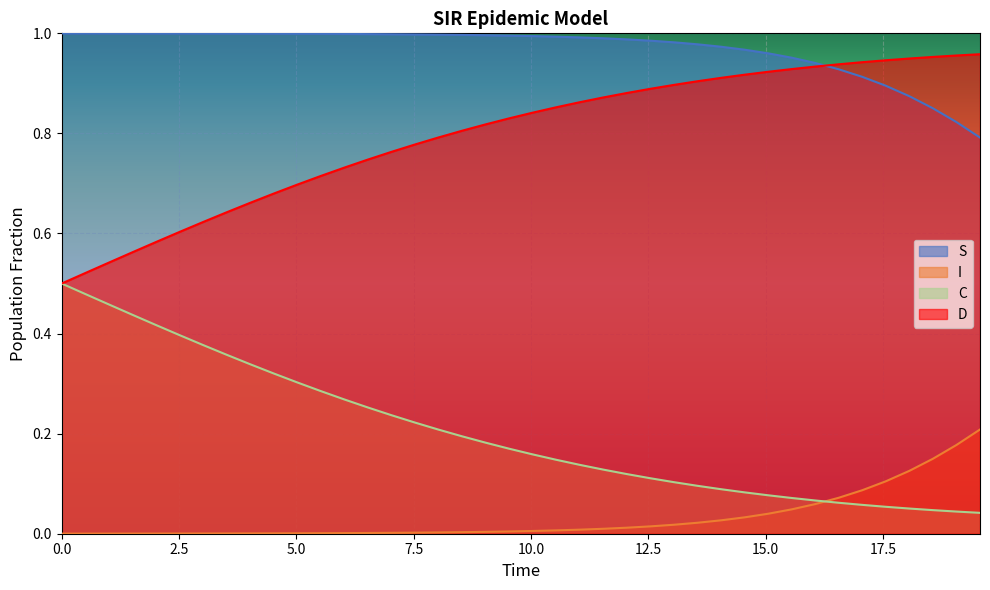

Which series has the largest total across all categories?

S